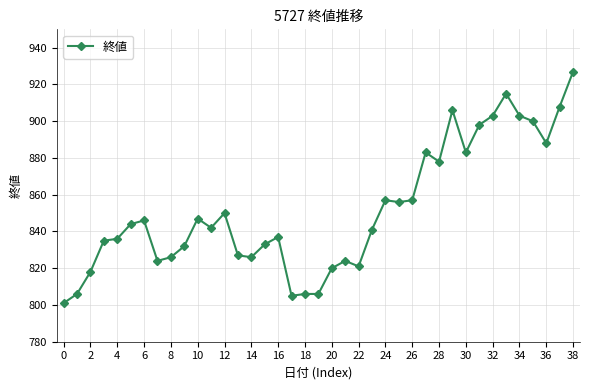

How many lines are shown in the chart?

1